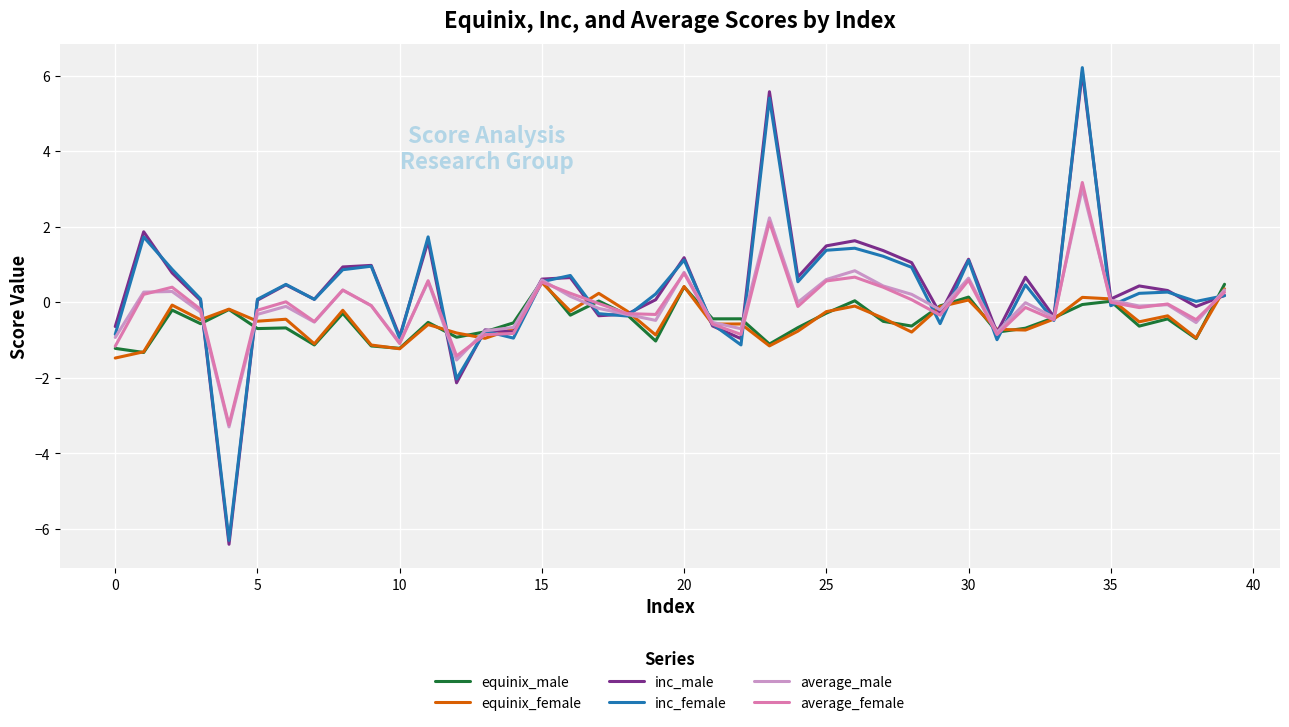

What is the minimum value shown in the chart?

-6.4